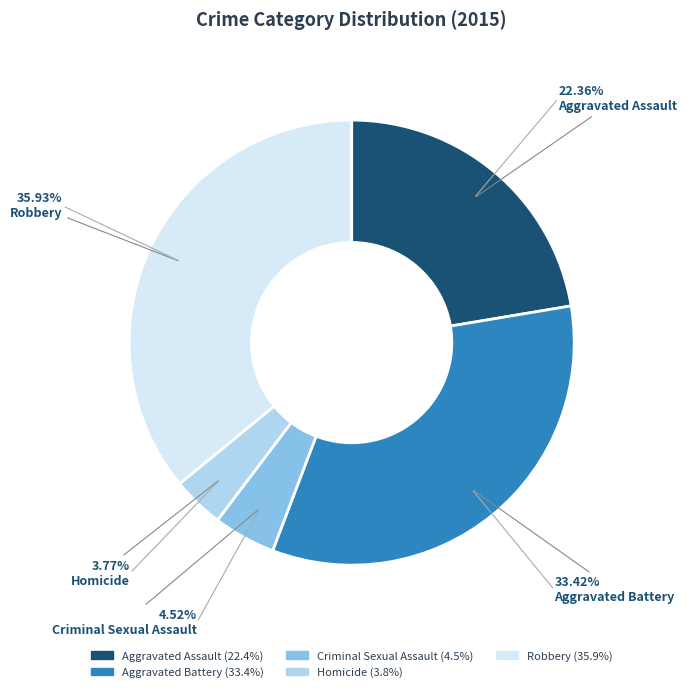

How many slices are in this pie chart?

5